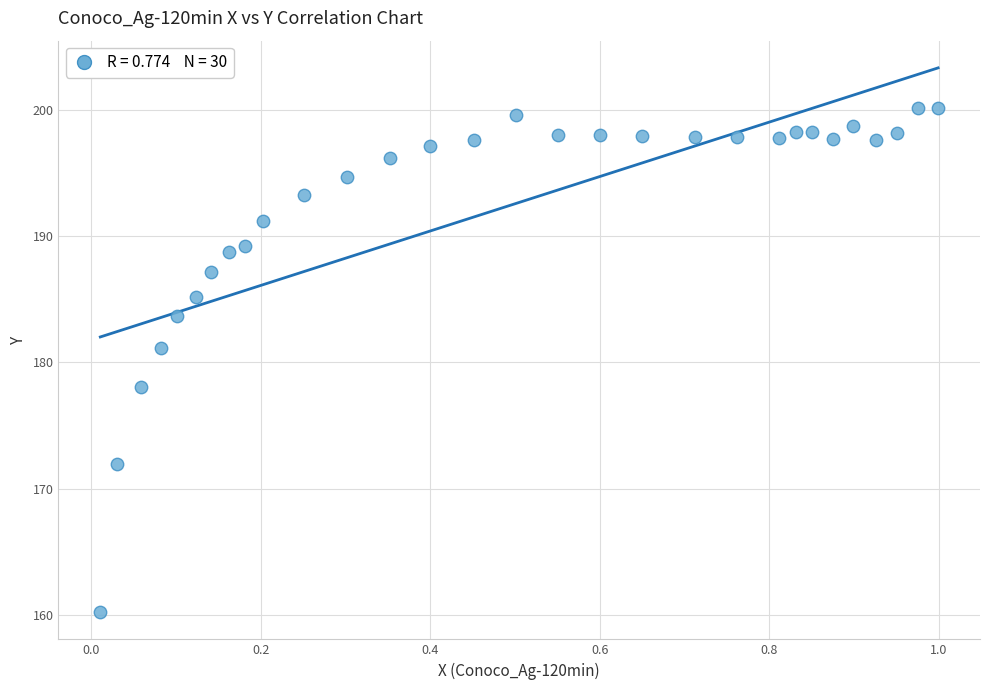

What Y value in the scatter plot is closest to 180?

181.1